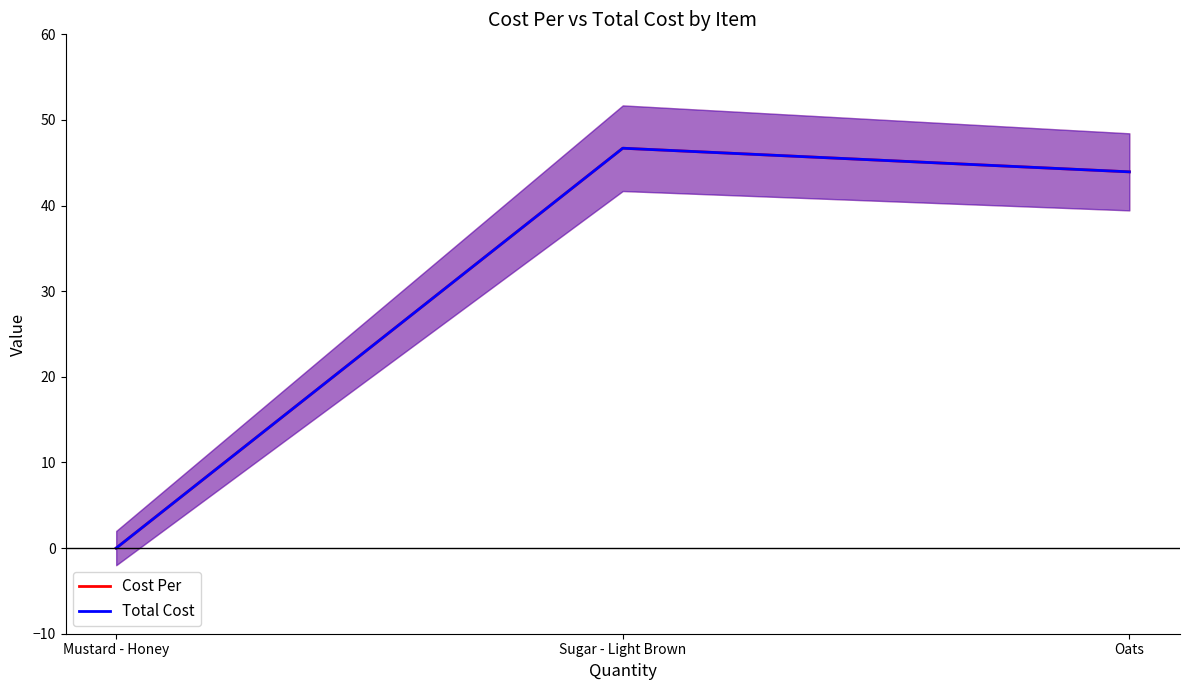

What are all the series names shown in the legend?

Cost Per, Total Cost